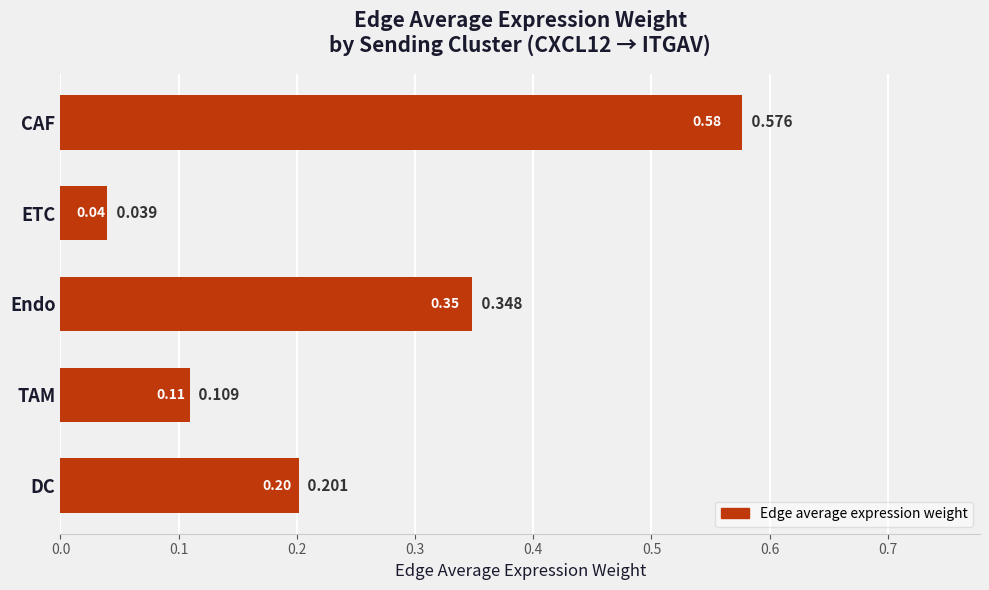

Where is the data nearest to the value 0?

ETC